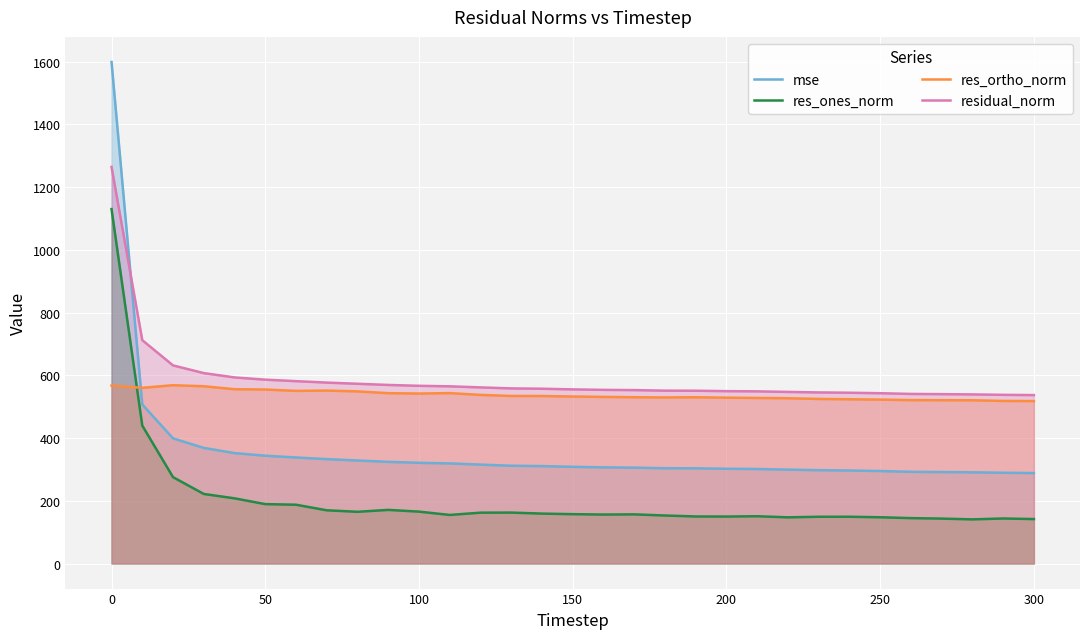

Which series has the largest total across all categories?

residual_norm